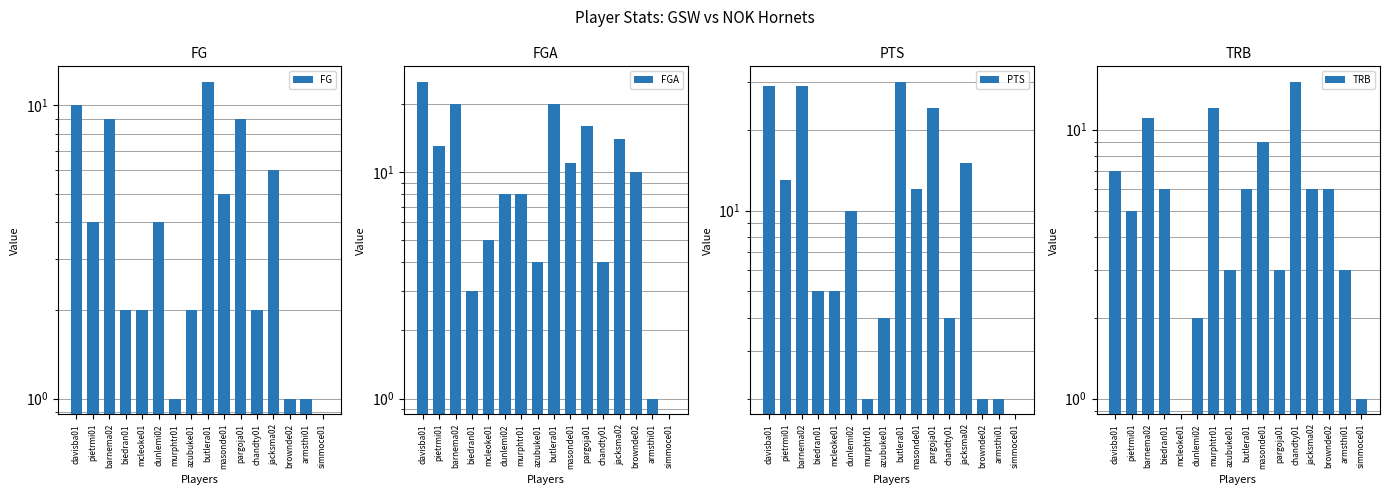

The FG series shows 0 at armsthi01. True or false?

False